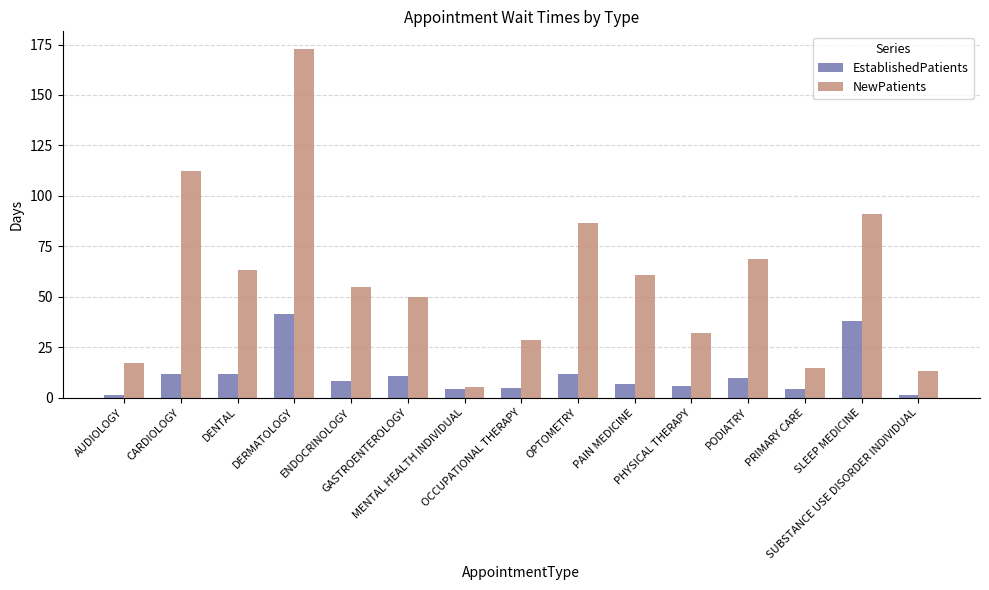

How many data points in EstablishedPatients are above 8?

8